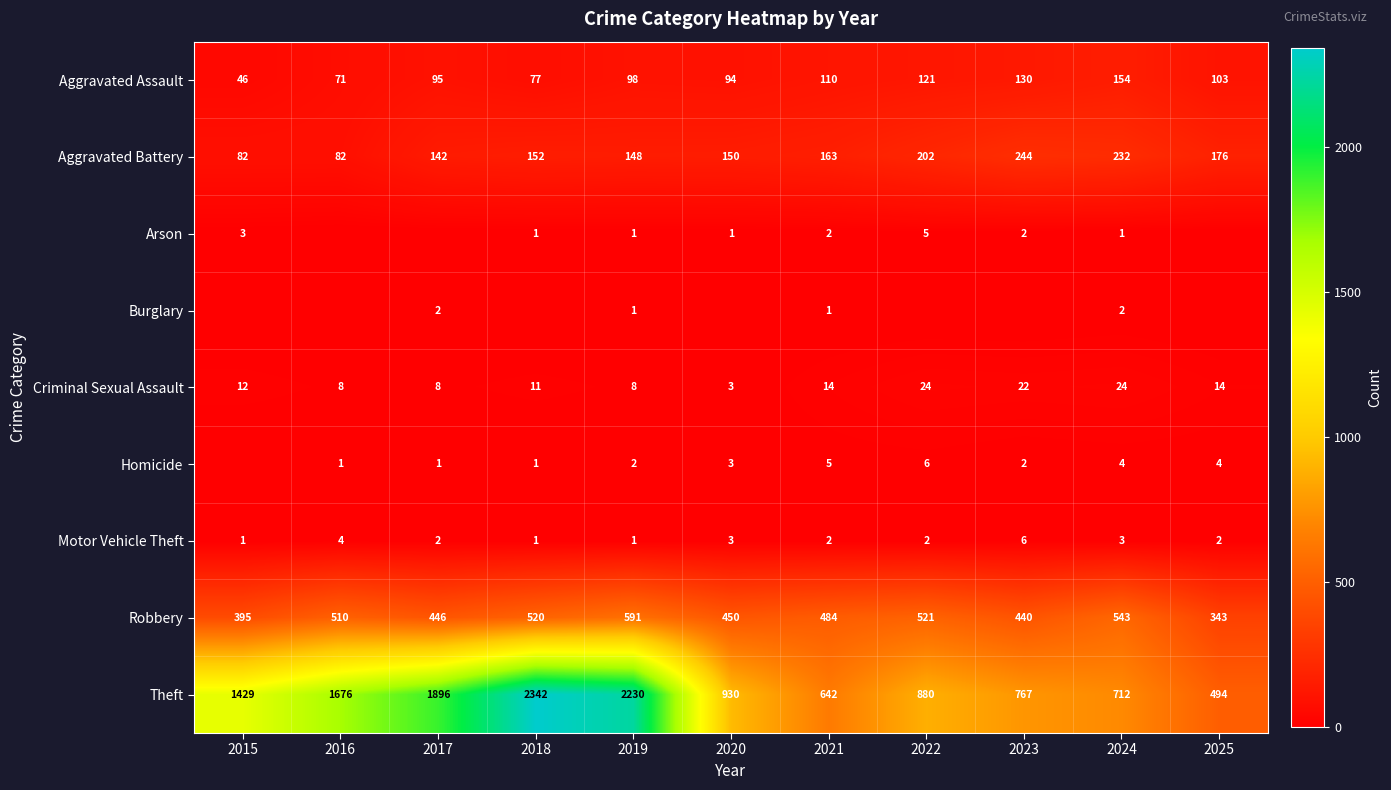

What is the sum of the Criminal Sexual Assault values at 2021 and 2016?

22